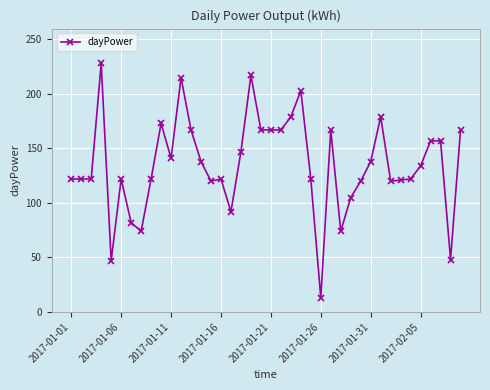

What is the value of the 33rd point from the left?

120